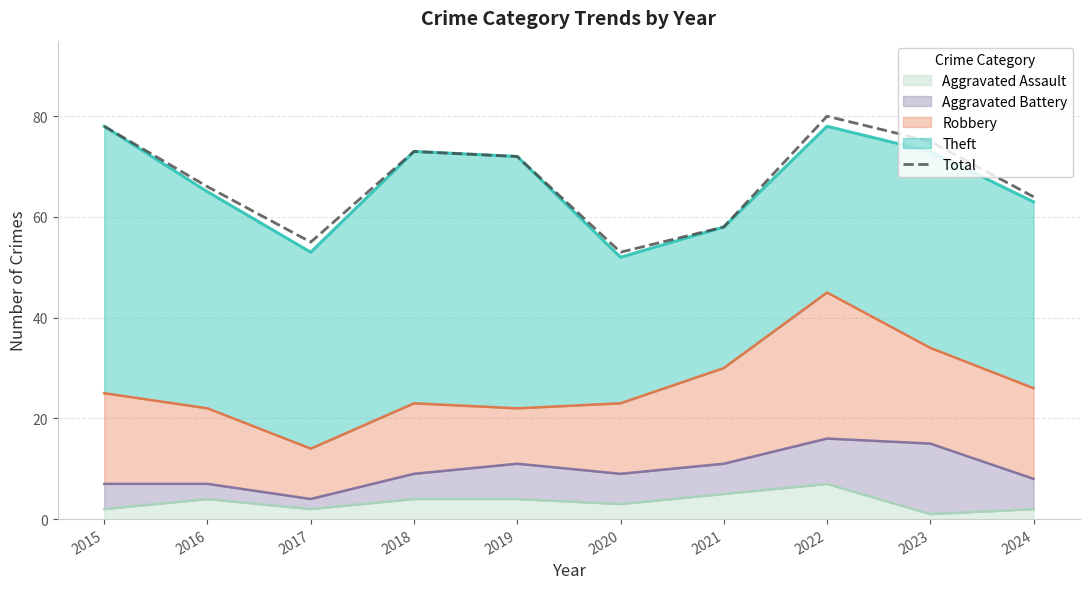

What is the value of the 10th point from the left?

64